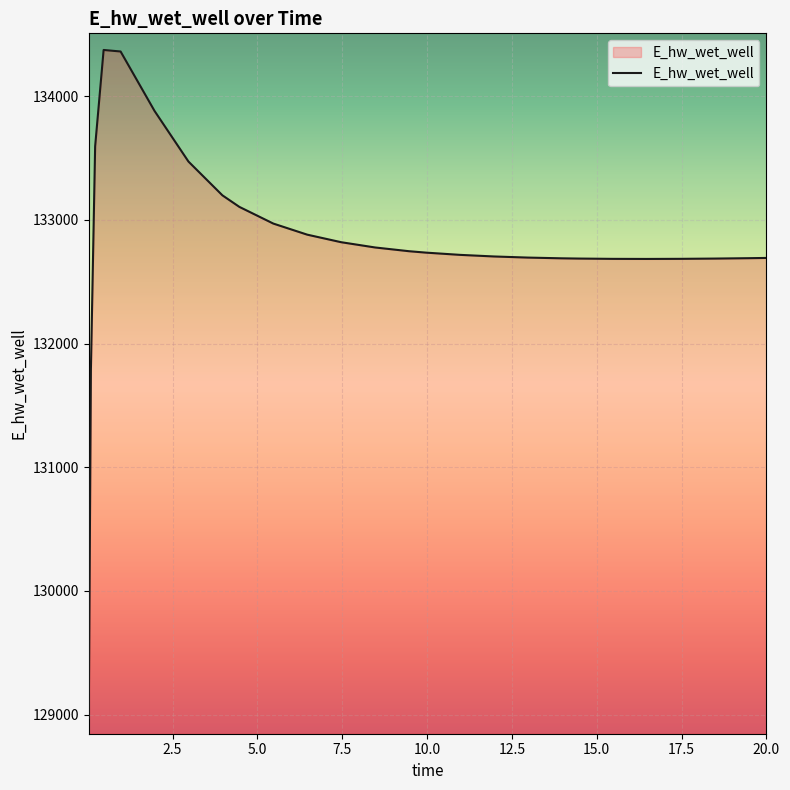

What is the minimum value shown in the chart?

128975.4